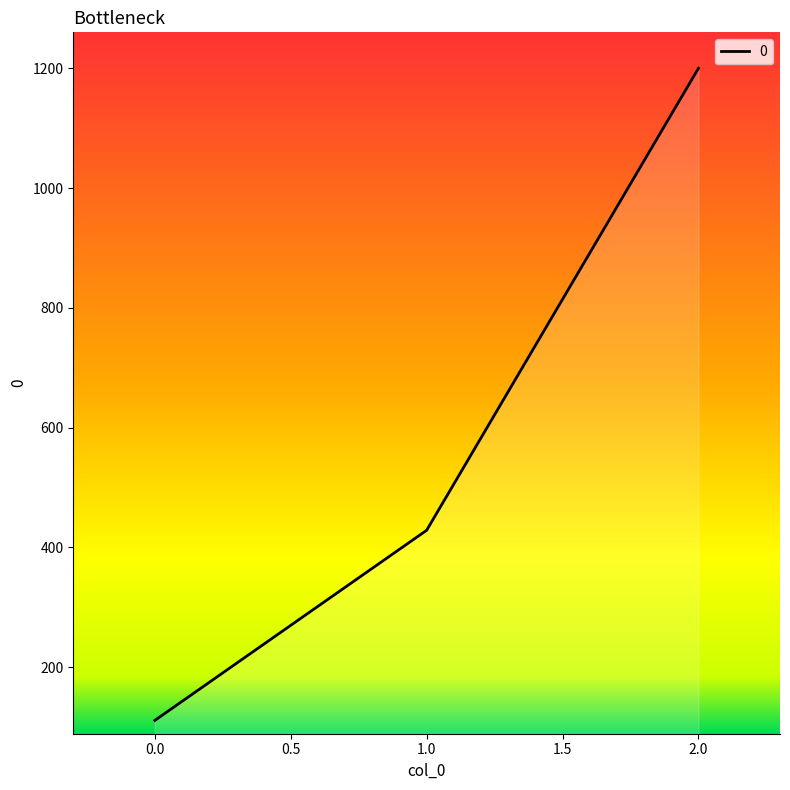

What is the change in value from 0.0 to 2.0?

+1088.9